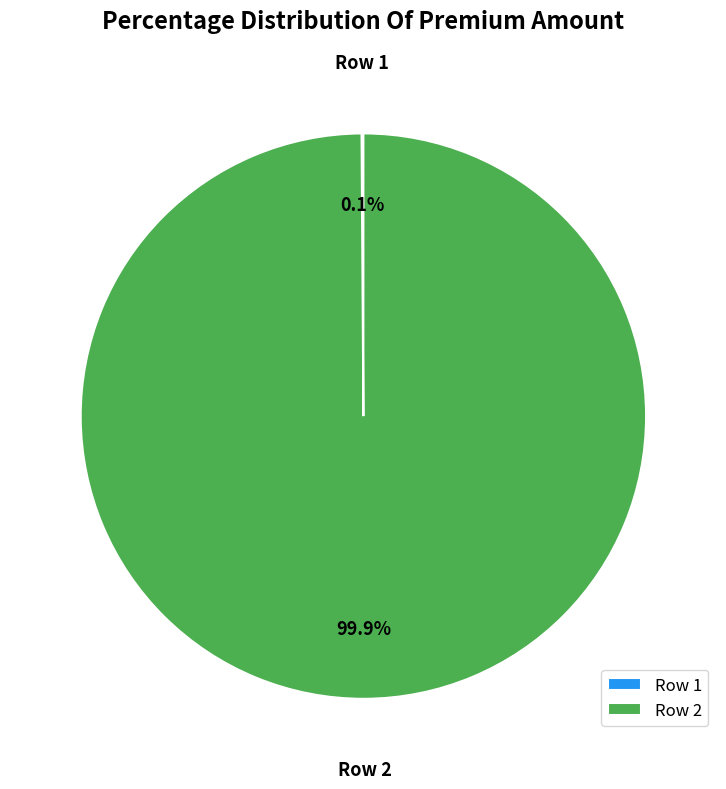

Which slice is the largest?

Row 2